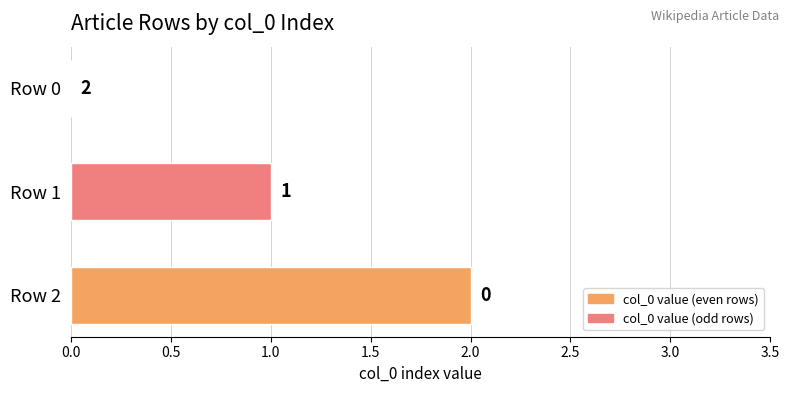

What is the greatest value displayed?

2